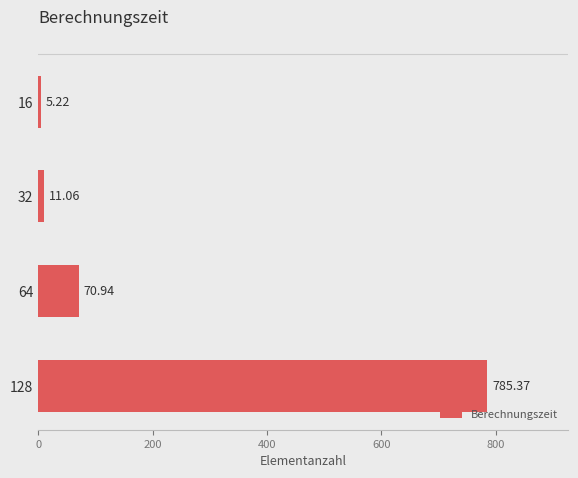

What is the difference between the second highest and second lowest values?

59.9